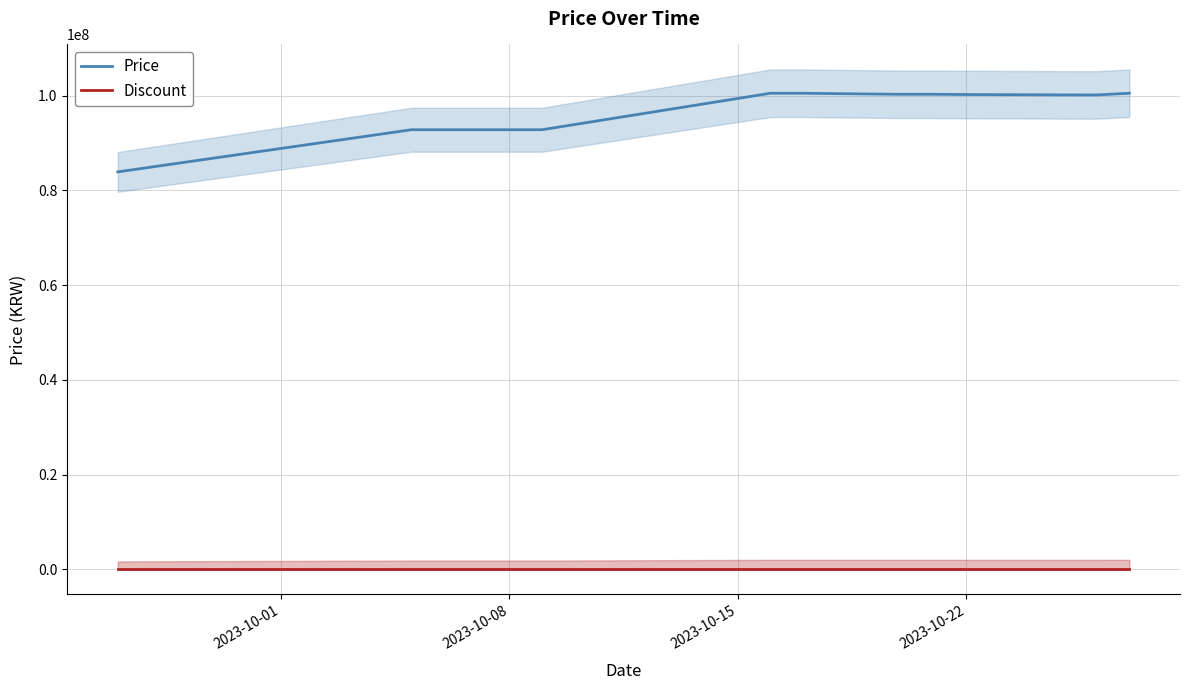

What is the lowest value of the Price series?

83900000